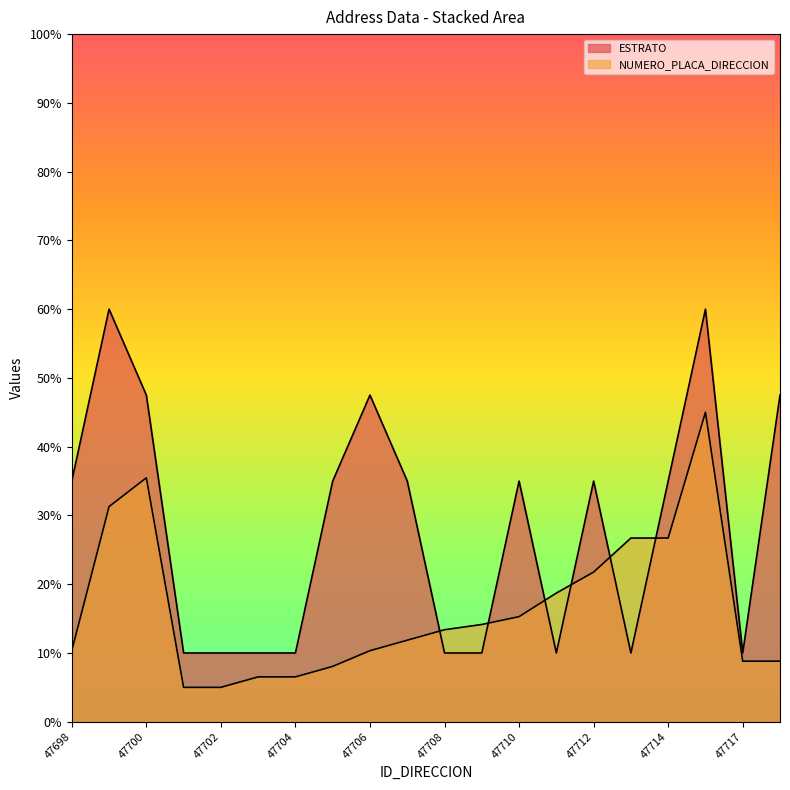

Between which two adjacent categories do ESTRATO and NUMERO_PLACA_DIRECCION first intersect?

47707 and 47708